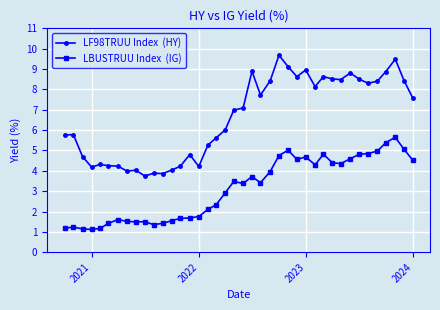

What is the maximum value shown in the chart?

9.7